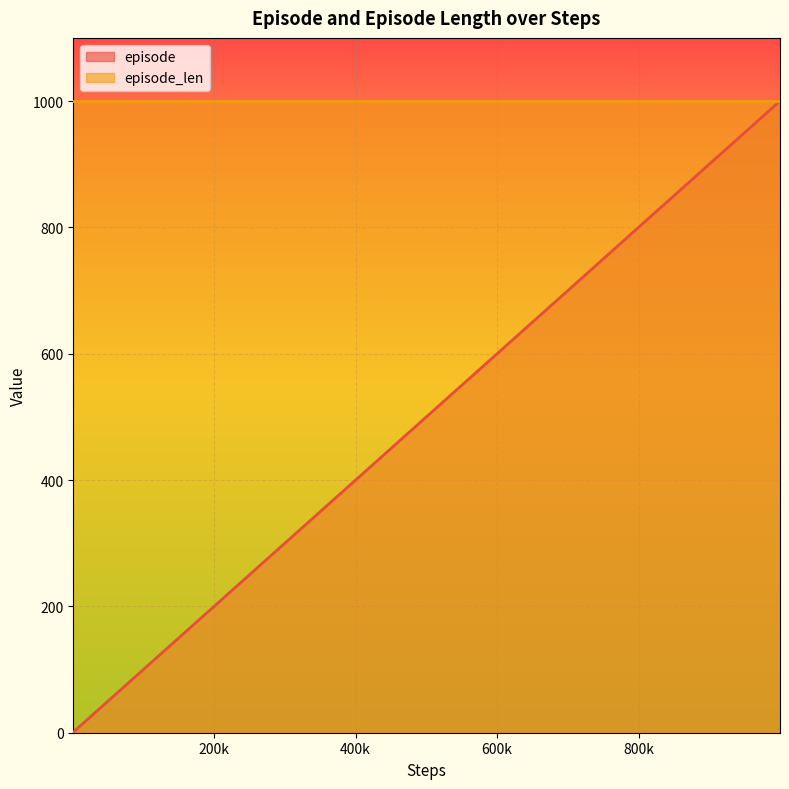

Which series has the largest total across all categories?

episode_len